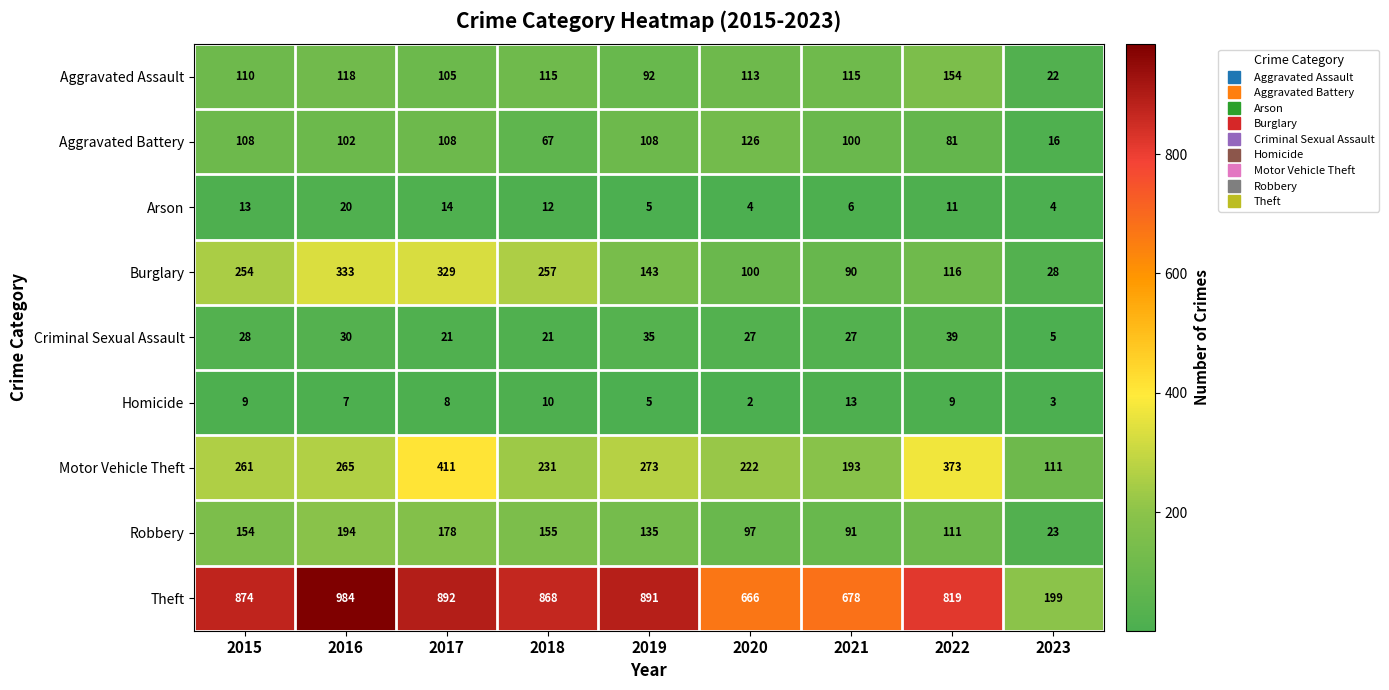

Is it true that Aggravated Assault equals 58 at 2018?

False